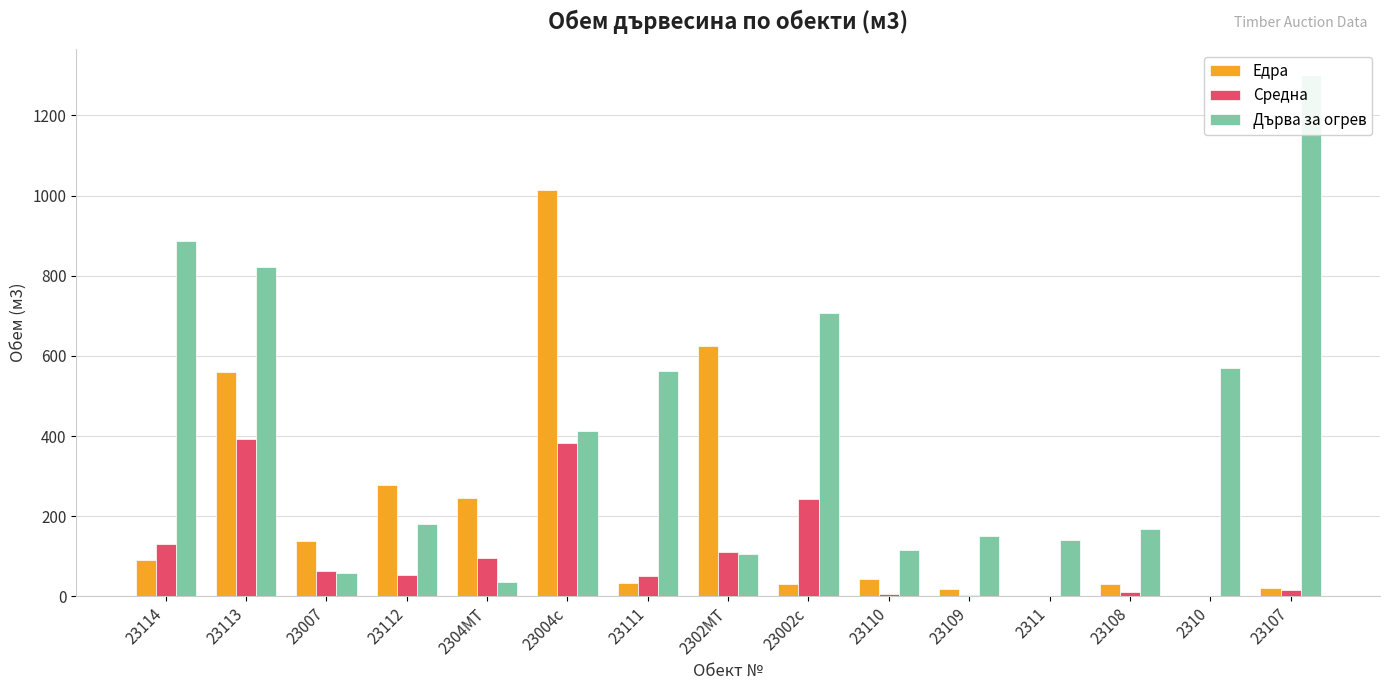

What is the difference between the highest and lowest values at 23113?

428